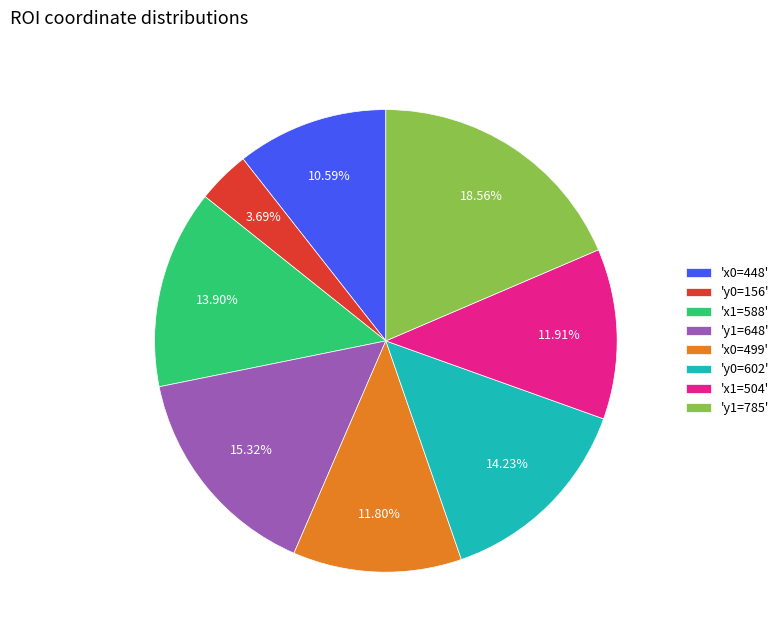

To the nearest percent, what is the average slice percentage?

12%